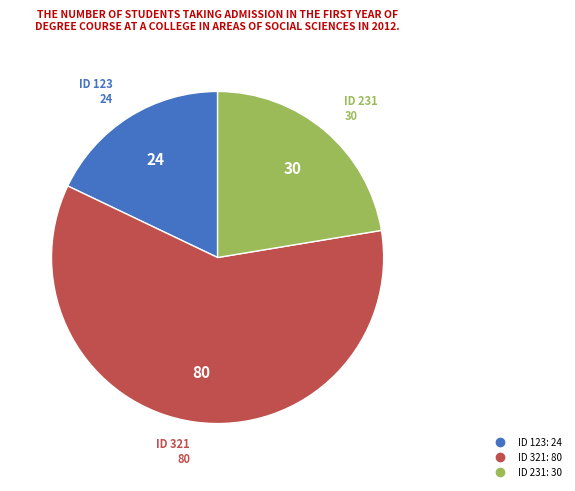

Does any single category account for the majority?

Yes